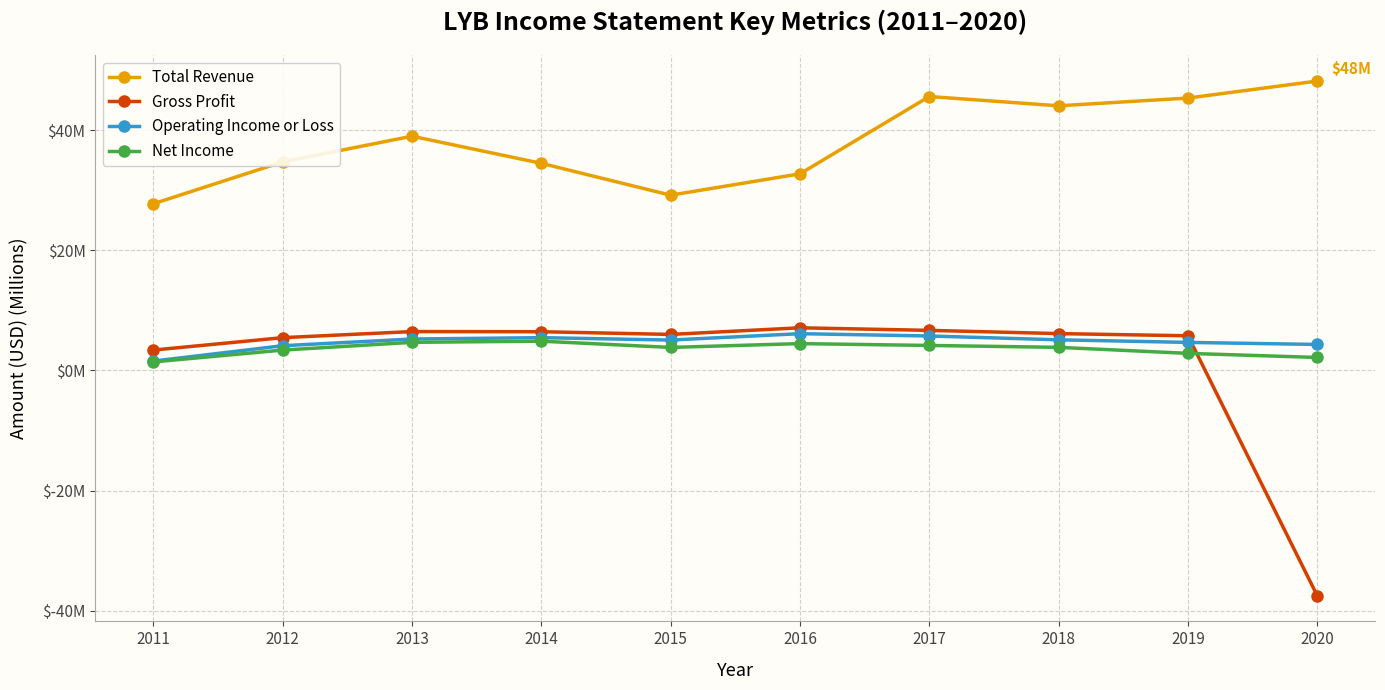

Does the chart have visible grid lines?

Yes